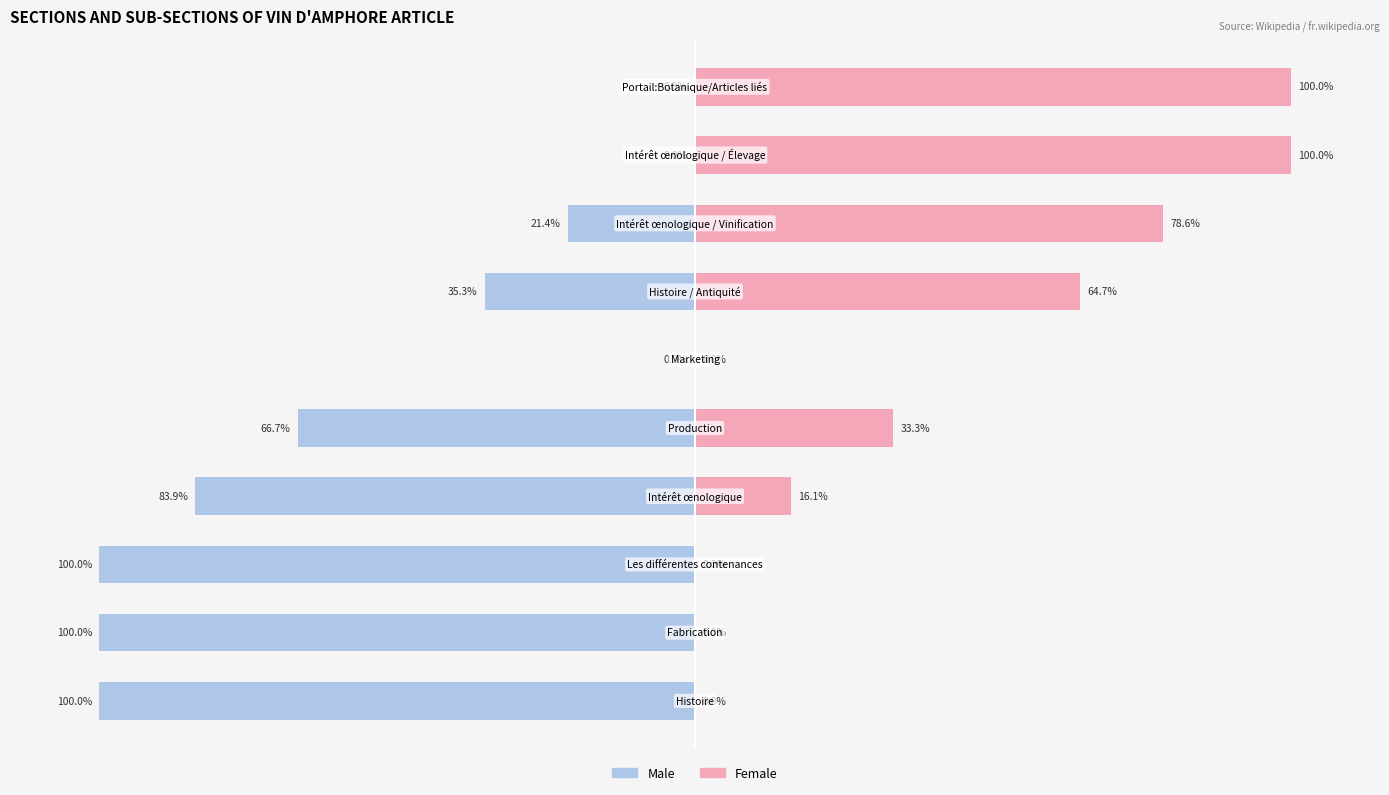

How many data points in Female are less than 33?

5